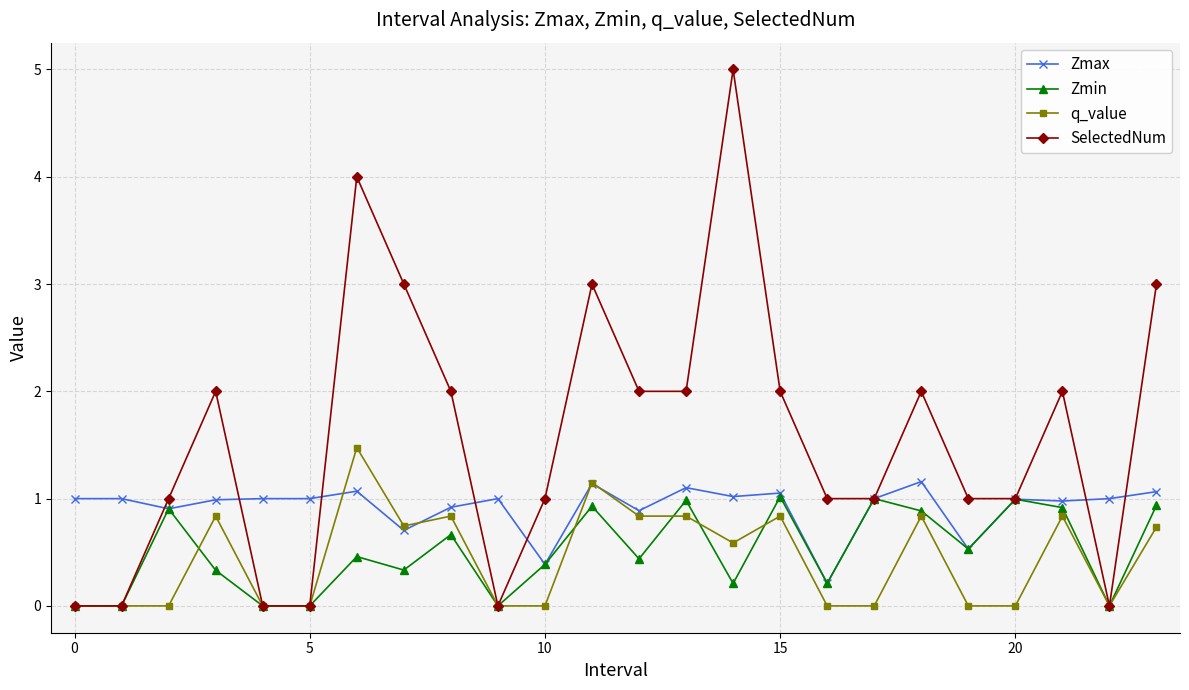

Which series has the largest range (max minus min)?

SelectedNum